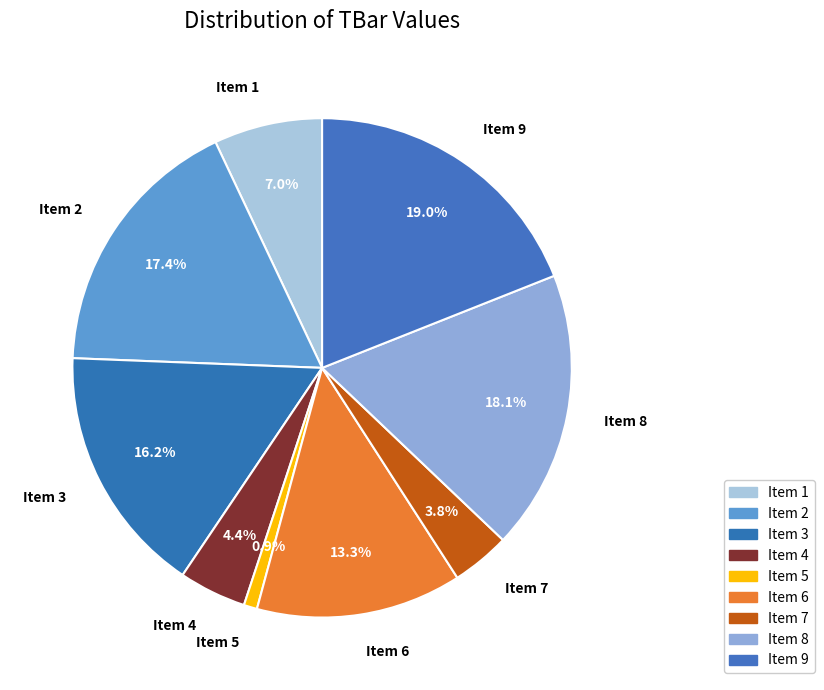

How many segments does this pie chart have?

9